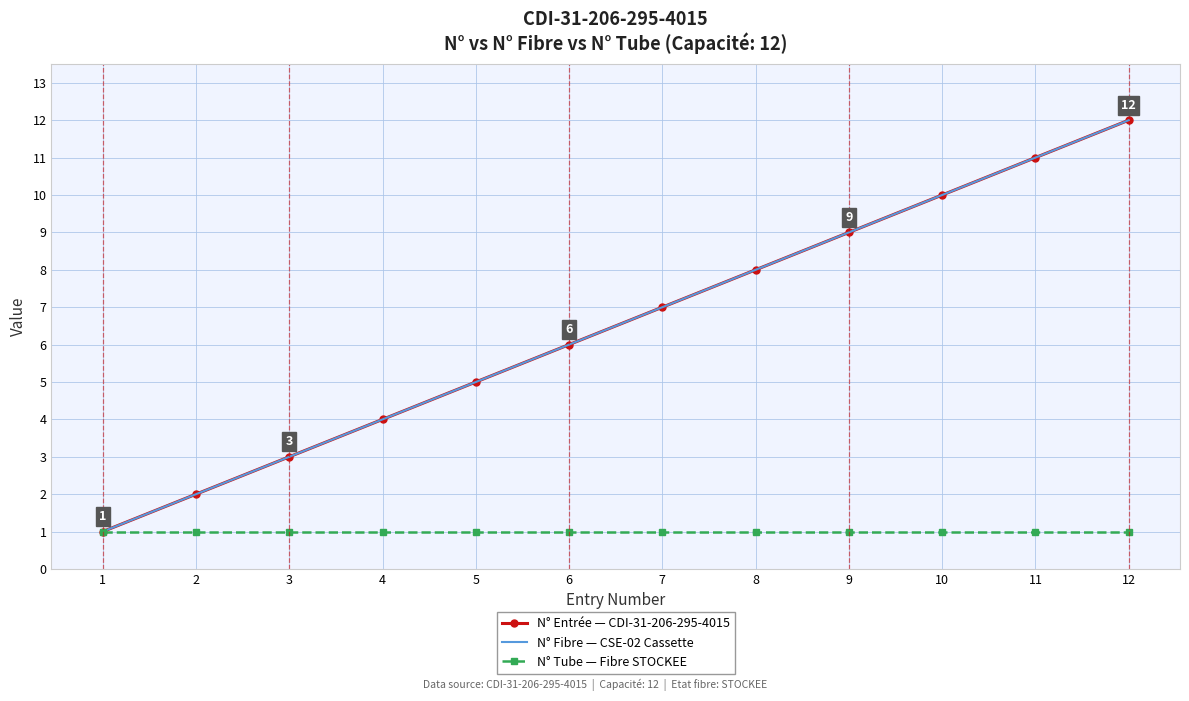

How many distinct data groups are displayed?

3